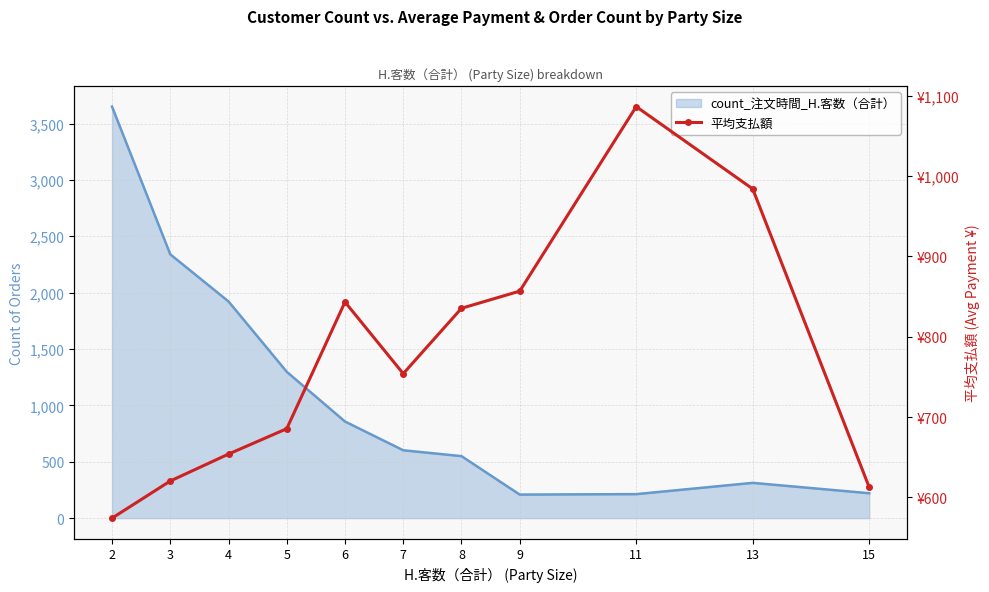

How many categories are shown in the chart?

11